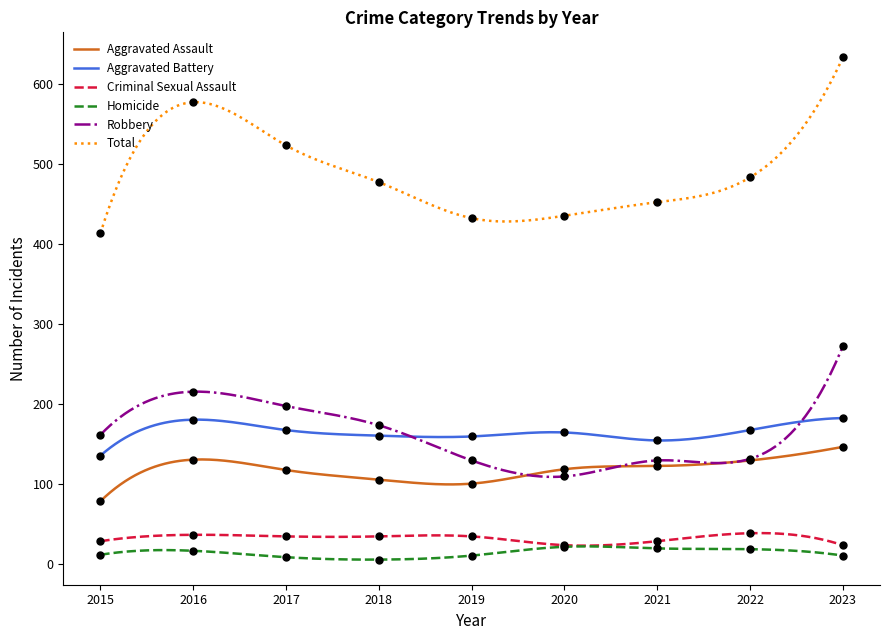

True or false: Aggravated Battery and Aggravated Assault intersect in this chart.

False